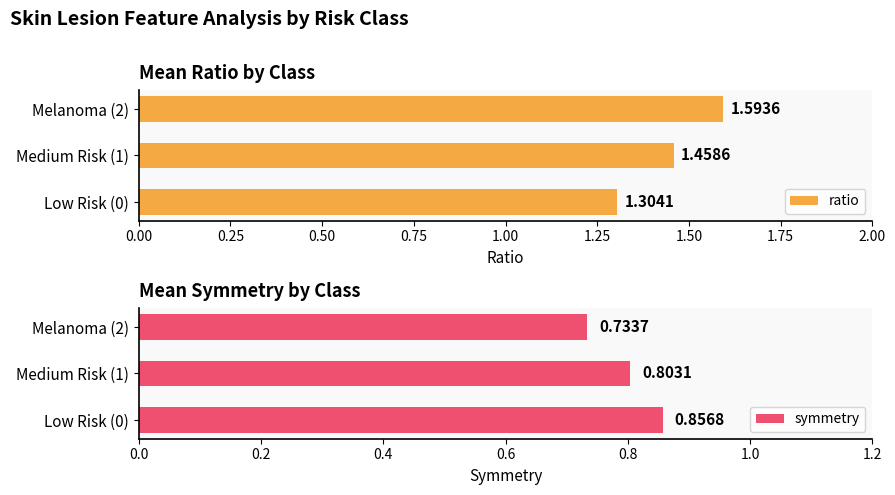

At how many categories does at least one series exceed 1?

3